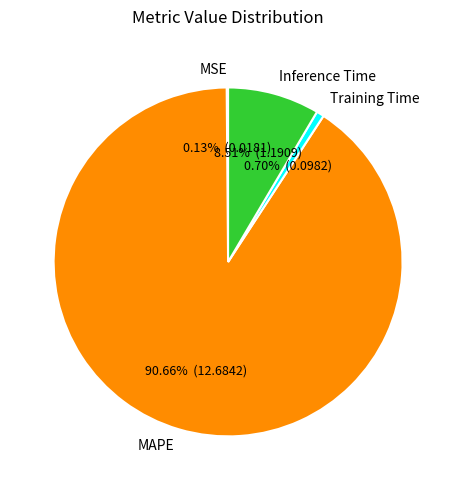

To the nearest percent, what portion does MAPE represent?

91%